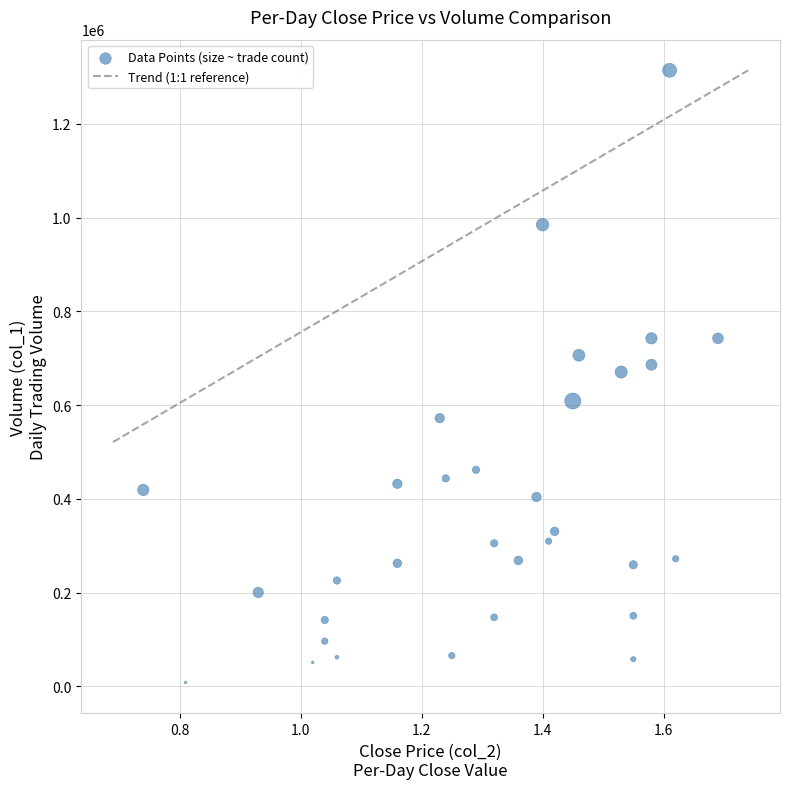

What is the range of Y values (max minus min)?

1305980